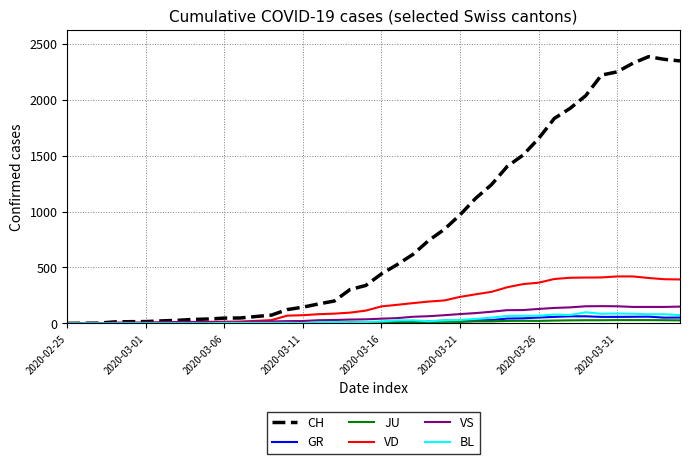

Which series has the widest spread of values?

CH